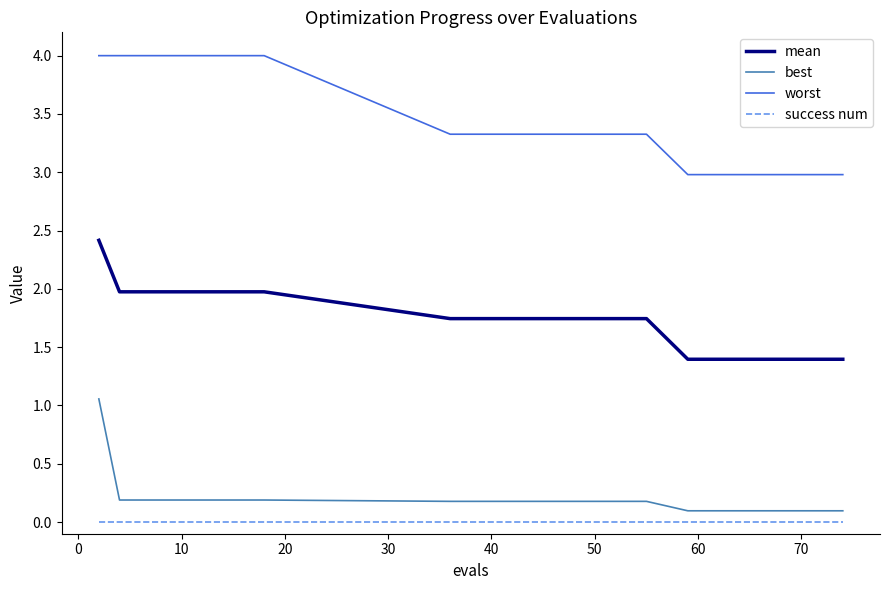

Does the chart have visible grid lines?

No